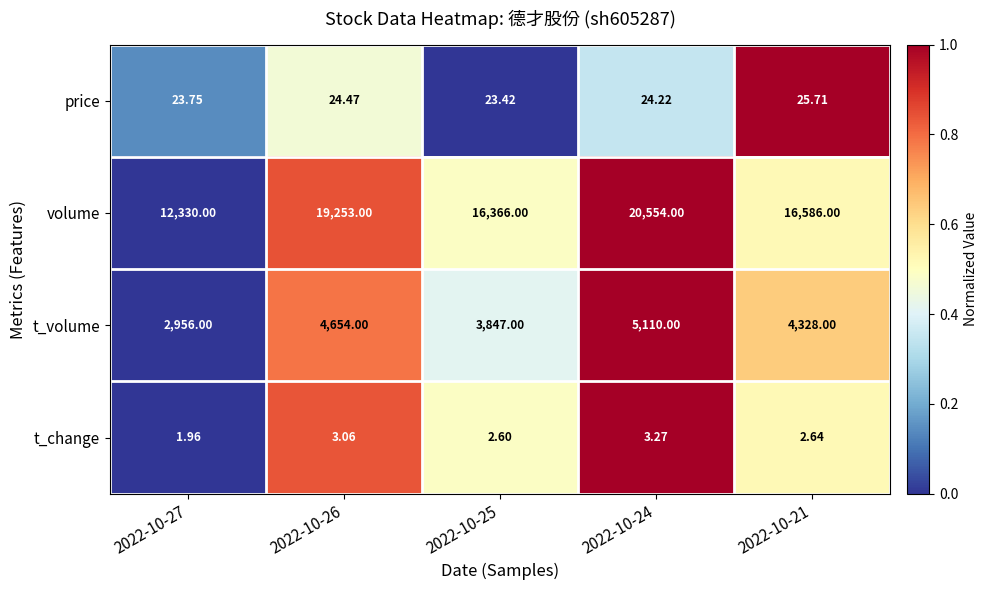

List the series in order of their peak value, highest first.

volume, t_volume, price, t_change